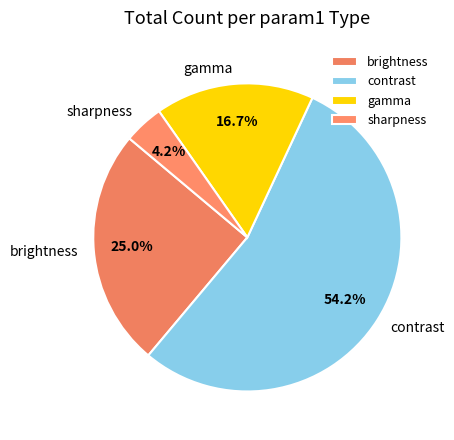

Is it true that gamma is 26% of the pie?

False